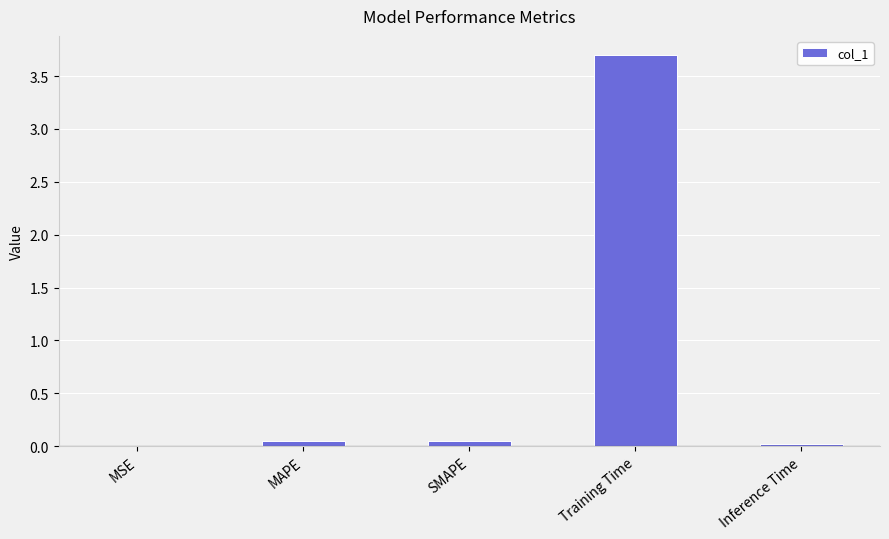

What is the greatest value displayed?

3.7